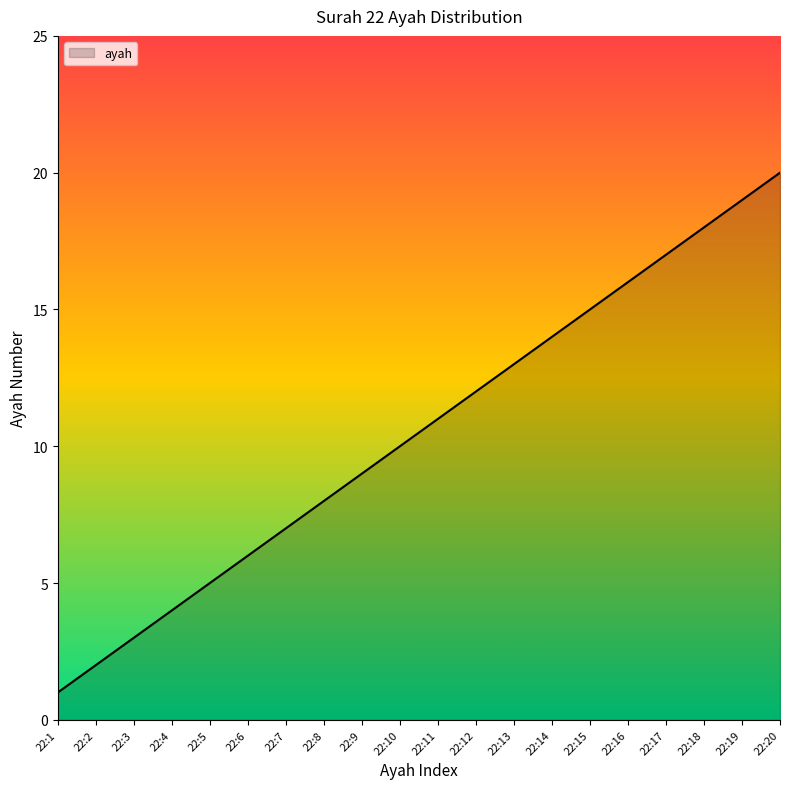

Where is the data nearest to the value 10?

22:10